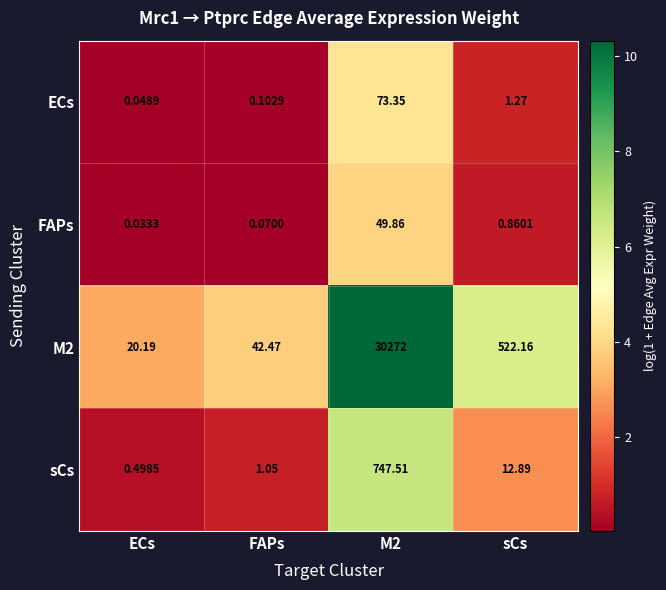

Is the value of FAPs at FAPs greater than the value of ECs at FAPs?

No